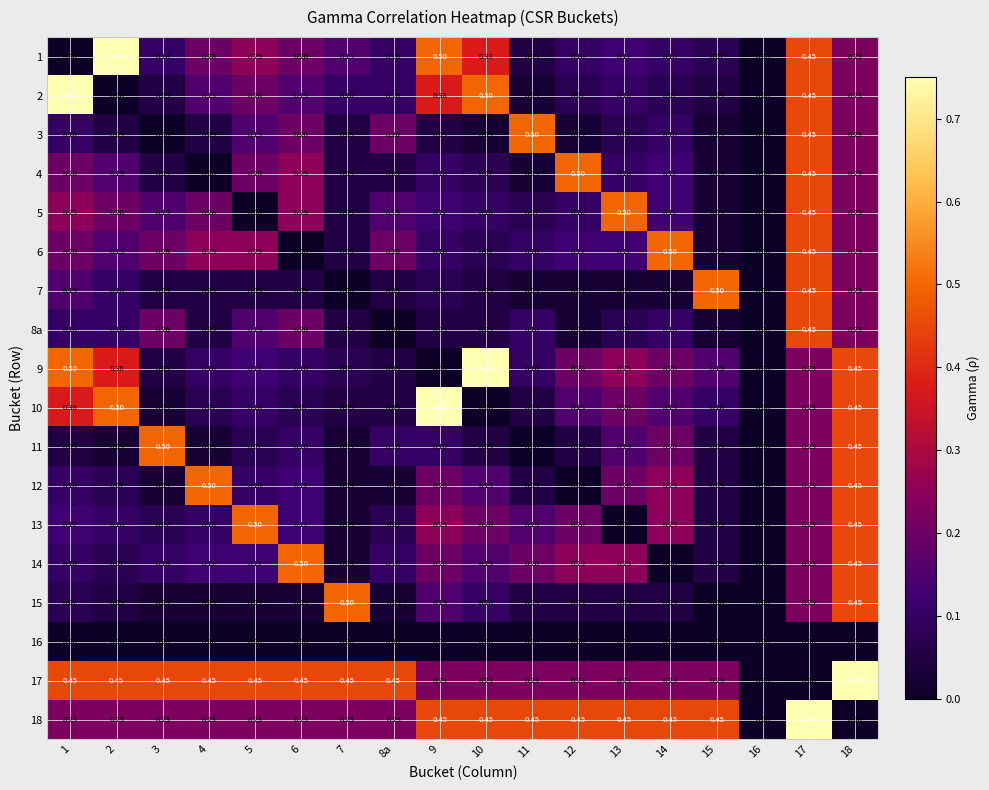

Which series changed the most between 2 and 5?

1